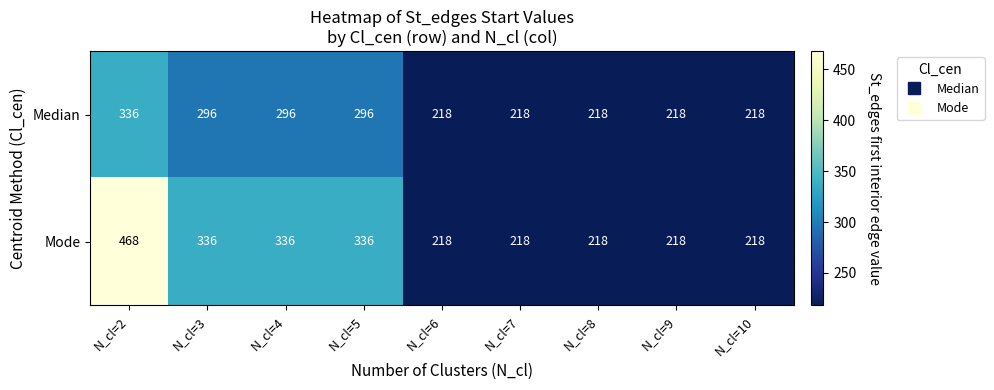

Which series has the largest total across all categories?

Mode